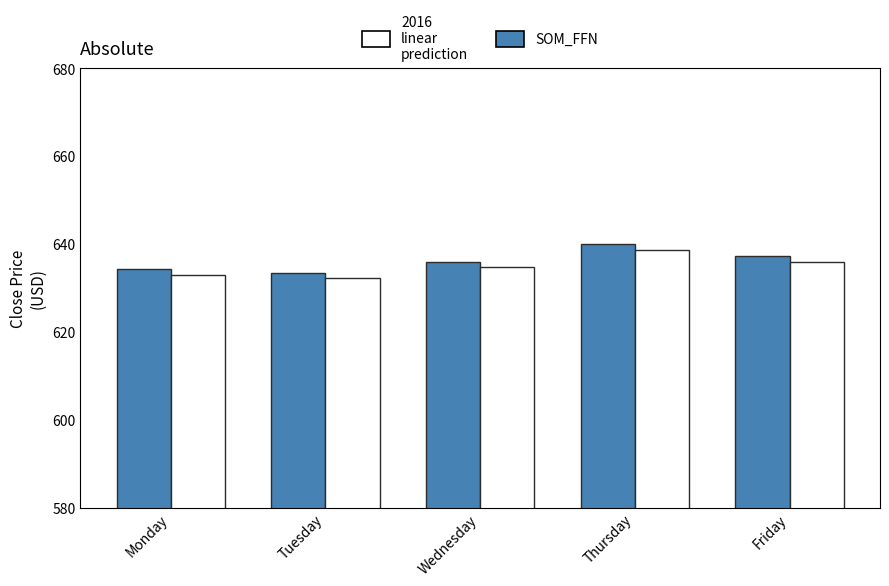

How many bars are there in total?

10